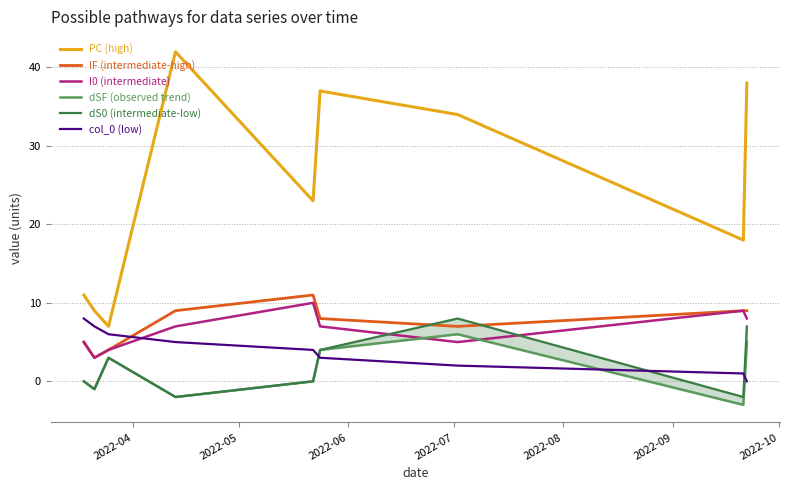

Reading right to left, what are all the values shown in this chart?

PC (high): 38	18	34	37	23	42	7	9	11
IF (intermediate-high): 9	9	7	8	11	9	4	3	5
I0 (intermediate): 8	9	5	7	10	7	4	3	5
dSF (observed trend): 5	-3	6	4	0	-2	3	-1	0
dS0 (intermediate-low): 7	-2	8	4	0	-2	3	-1	0
col_0 (low): 0	1	2	3	4	5	6	7	8